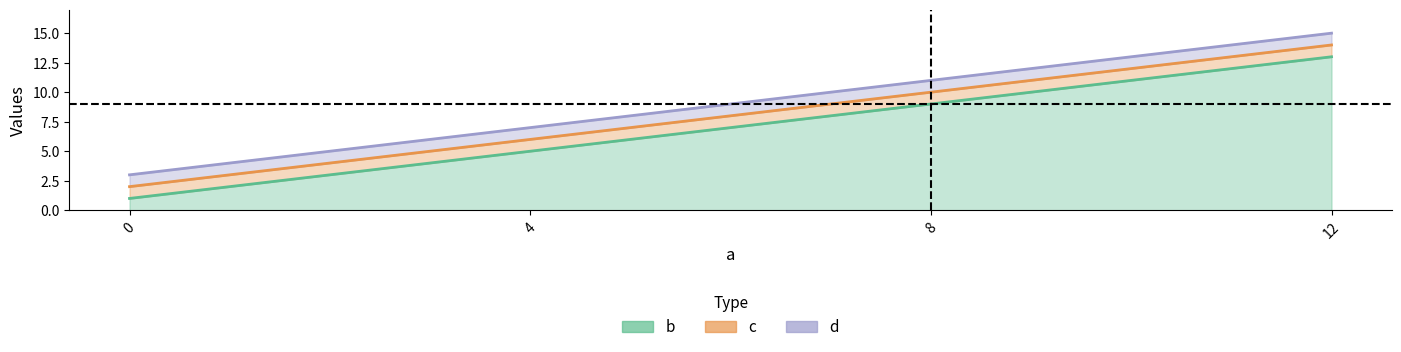

What is the difference between the highest and lowest values at 8?

2